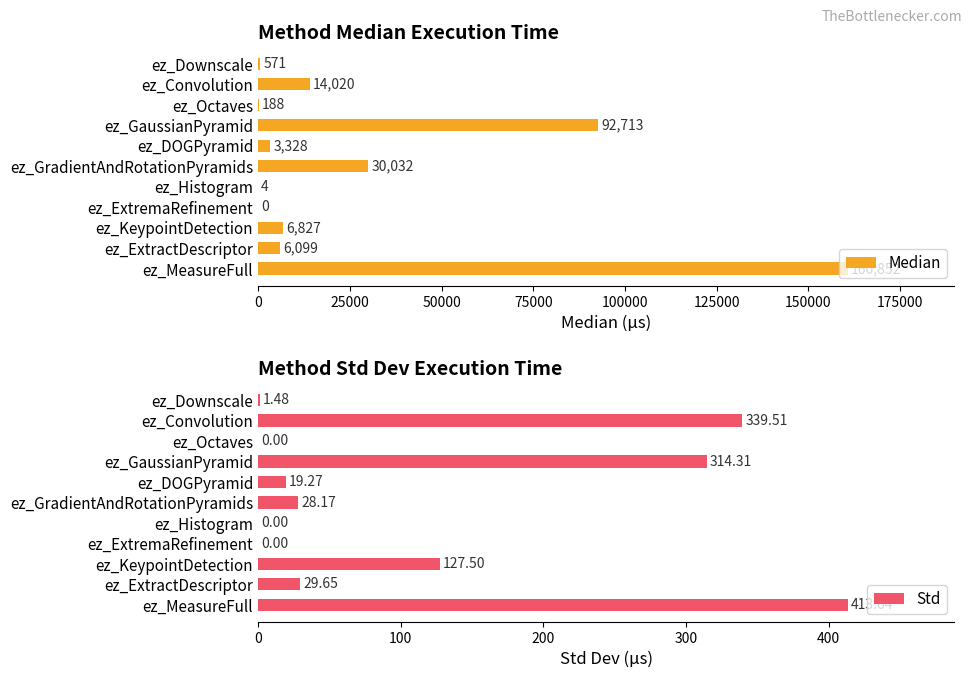

What is the difference between the maximum and minimum values in the Std series?

413.6